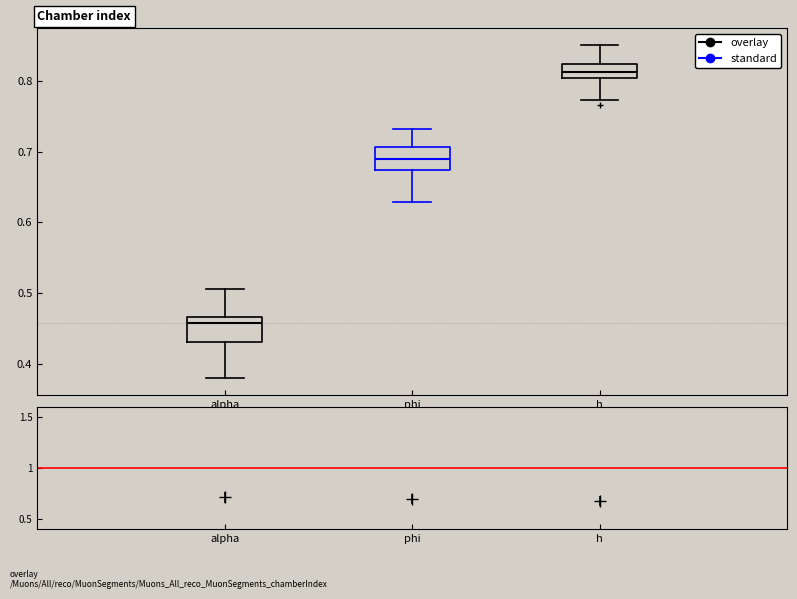

Where does the upper whisker of the box for h end on the y-axis? The values are not printed on the chart, so give them approximately, as read against the axis.

0.85